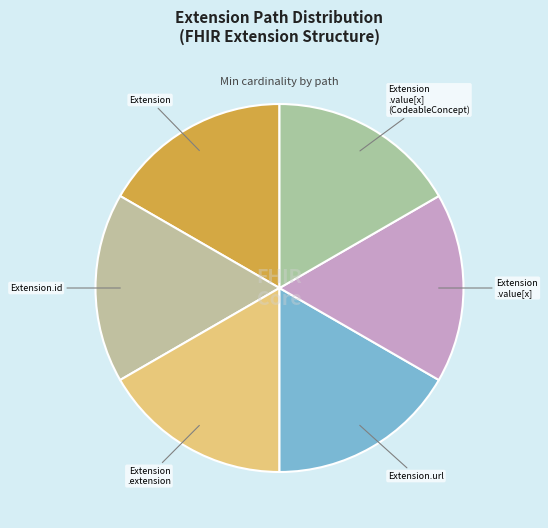

How many segments does this pie chart have?

6